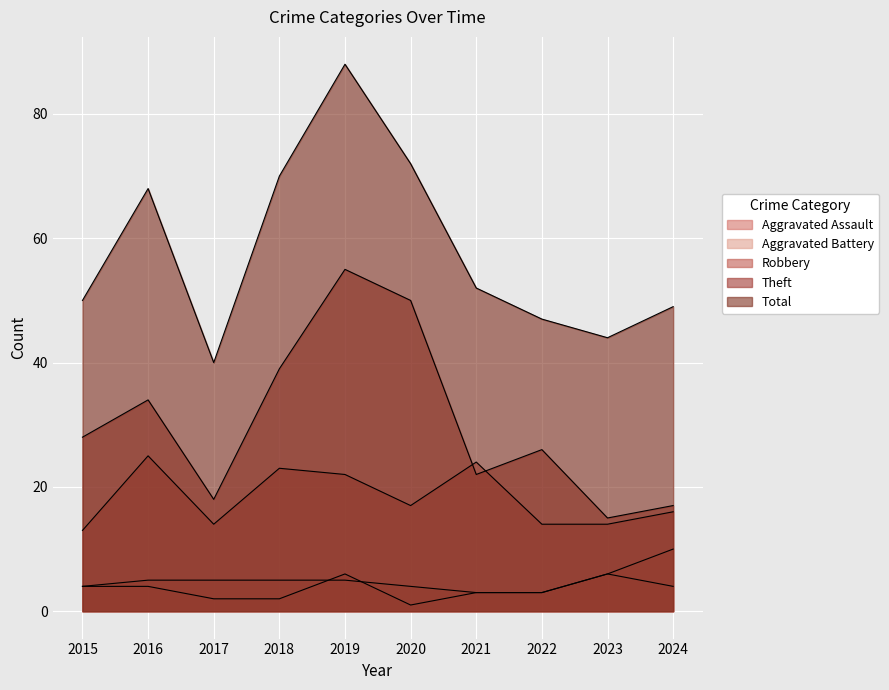

True or false: Total and Robbery cross at least once.

False